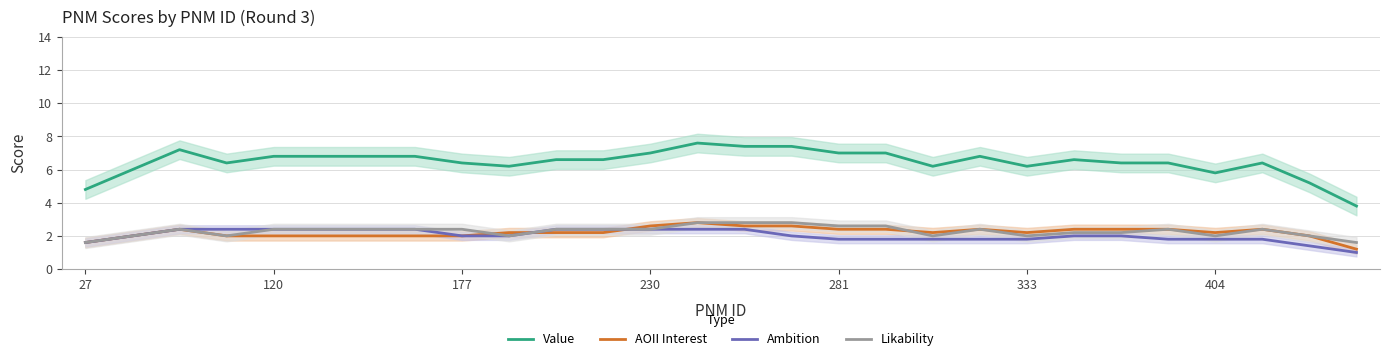

What is the lowest value of the Ambition series?

1.0